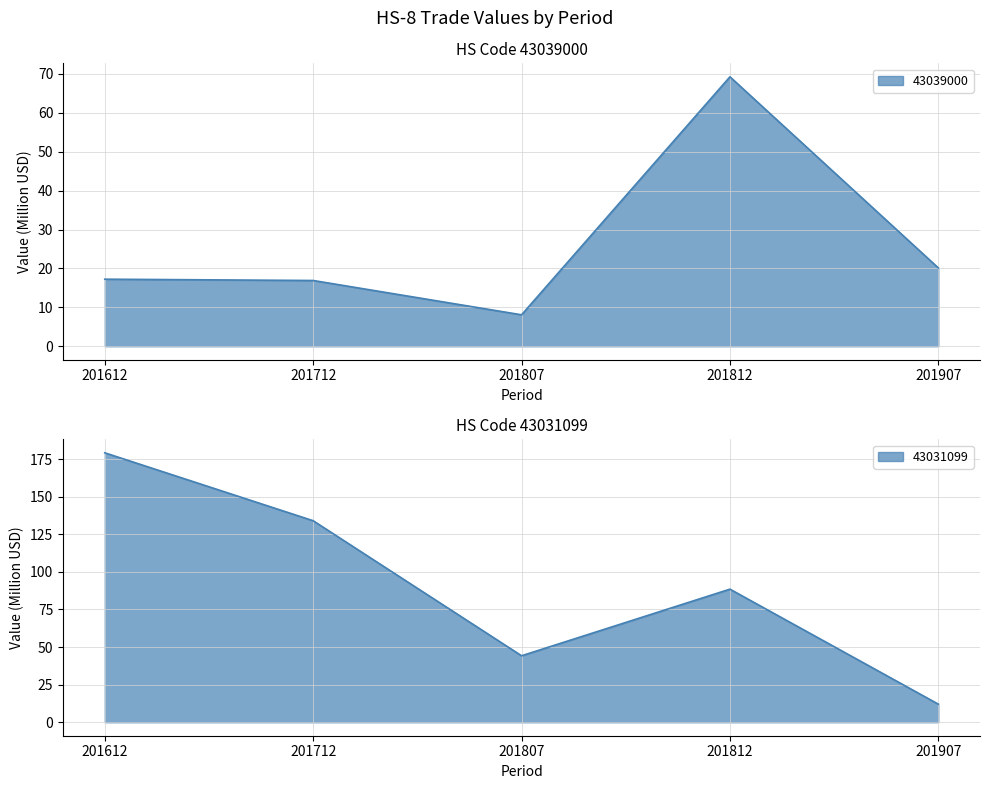

What are all the series names shown in the legend?

43039000, 43031099